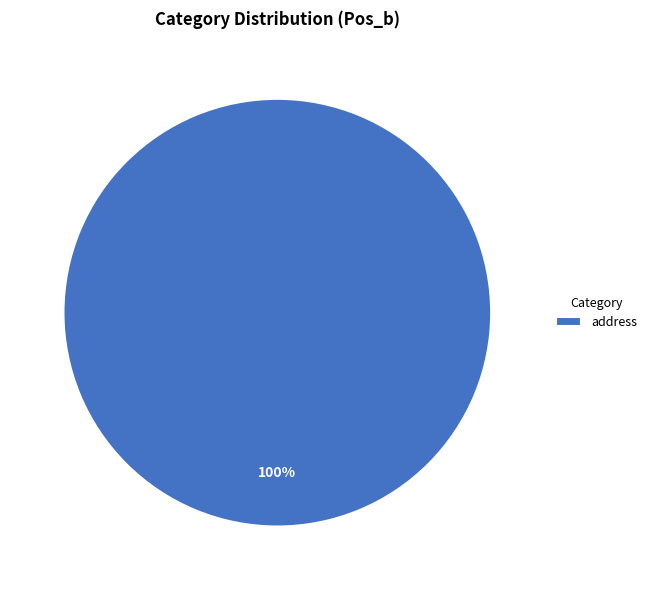

The address slice represents 100% of the pie. True or false?

True